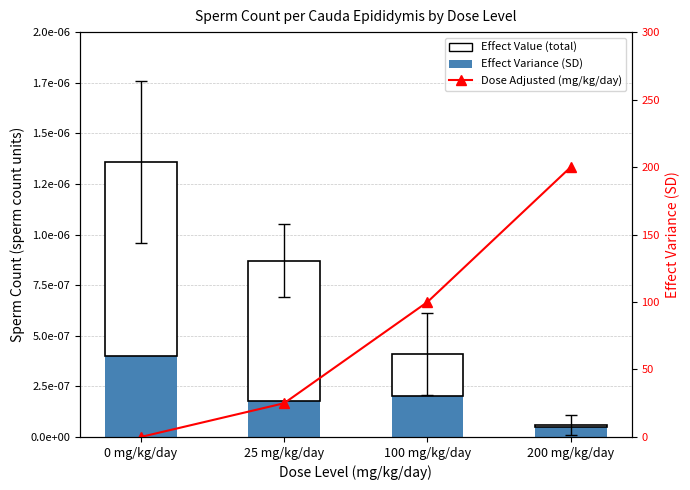

Reading right to left, transcribe all the data shown in this chart.

Effect Variance (SD): 200 mg/kg/day=0.0	100 mg/kg/day=0.0	25 mg/kg/day=0.0	0 mg/kg/day=0.0
Effect Value (total): 200 mg/kg/day=0.0	100 mg/kg/day=0.0	25 mg/kg/day=0.0	0 mg/kg/day=0.0
Dose Adjusted (mg/kg/day): 200 mg/kg/day=200.0	100 mg/kg/day=100.0	25 mg/kg/day=25.0	0 mg/kg/day=0.0